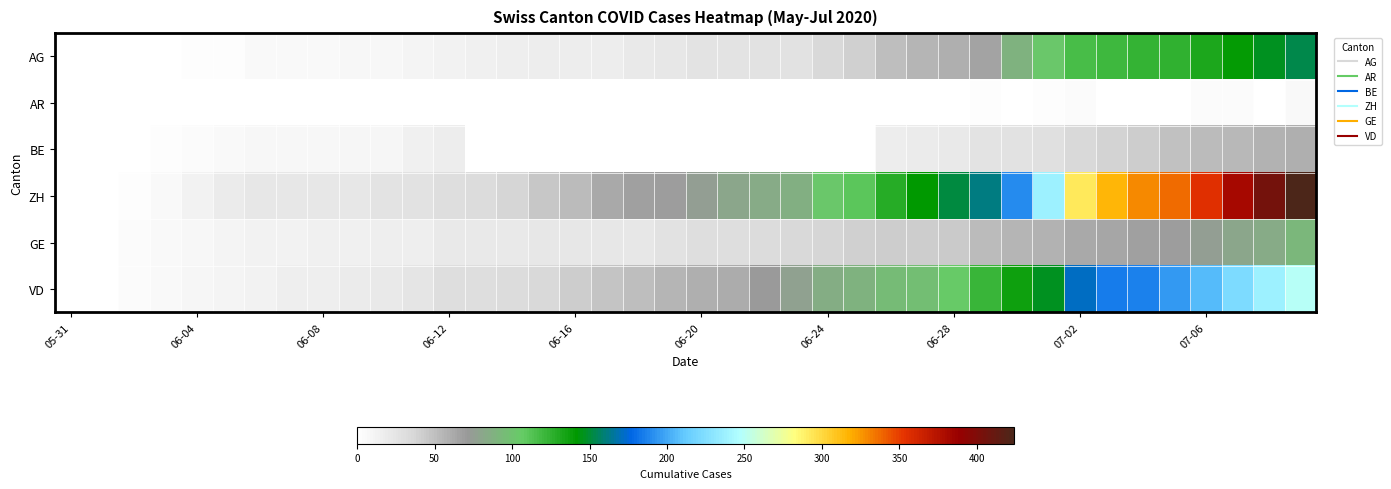

How many categories are shown in the chart?

40